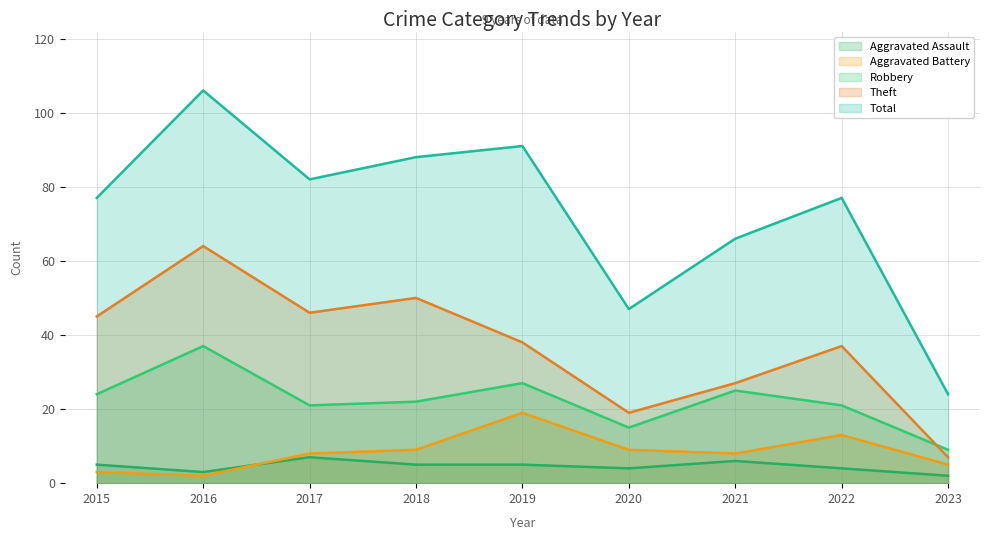

Which category has the highest value in the Robbery series?

2016